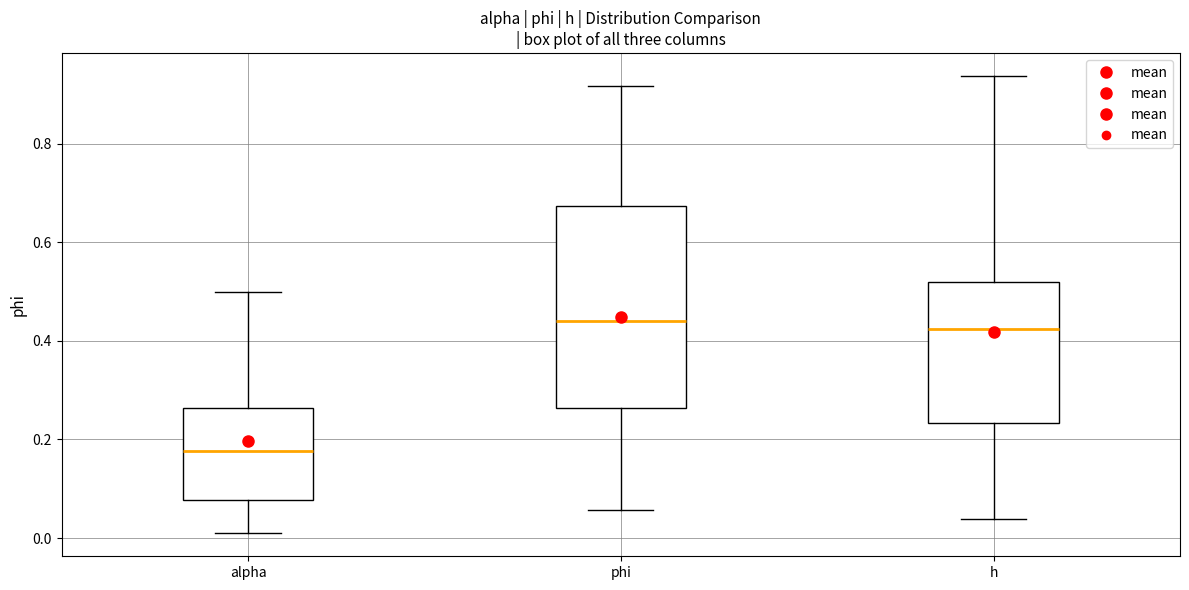

Comparing the boxes themselves (not the whiskers), which one is the tallest?

phi